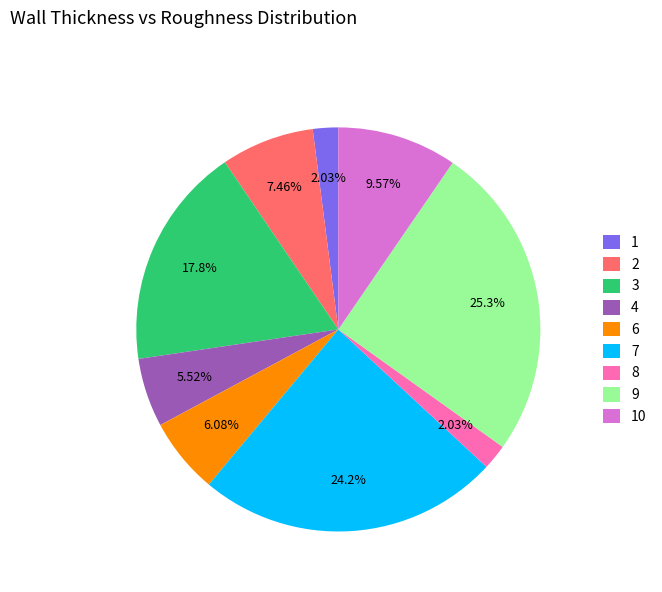

How many slices are in this pie chart?

9